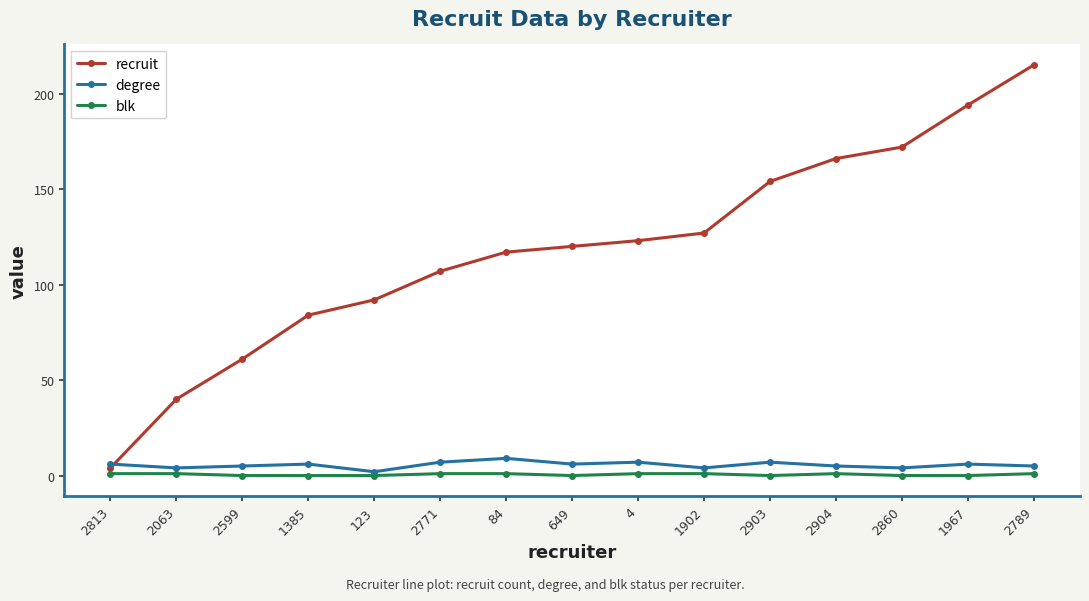

At 123, list the series in order from smallest to largest.

blk, degree, recruit